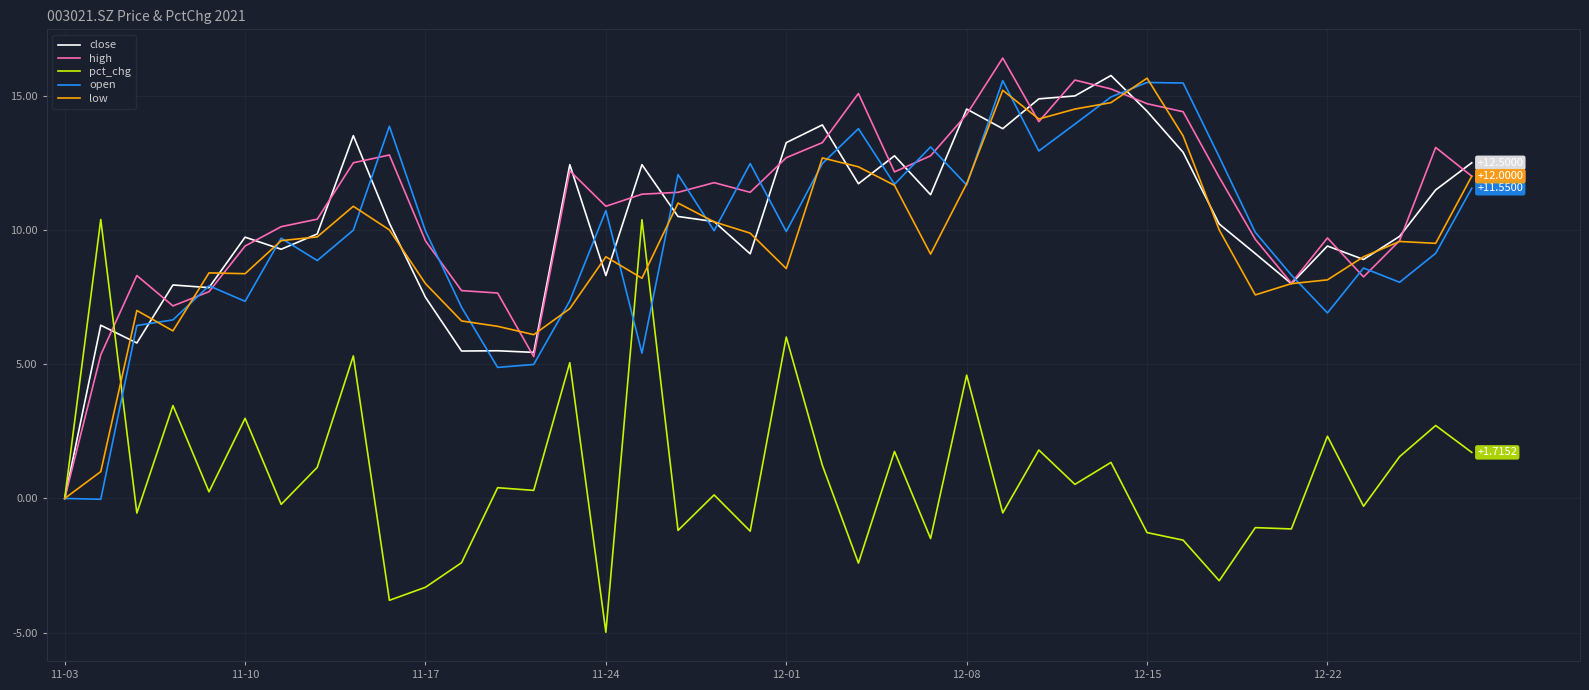

In high, how many points are lower than both neighbors (excluding endpoints)?

8